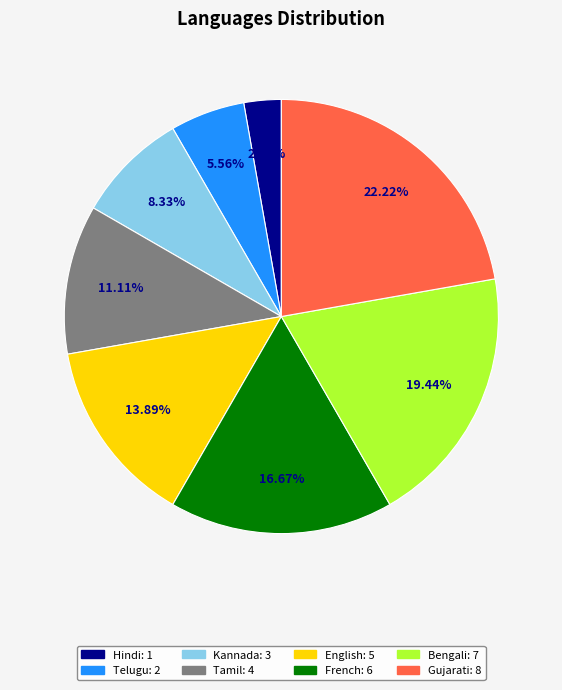

What is the ratio of the value at Telugu to the value at Bengali?

0.3